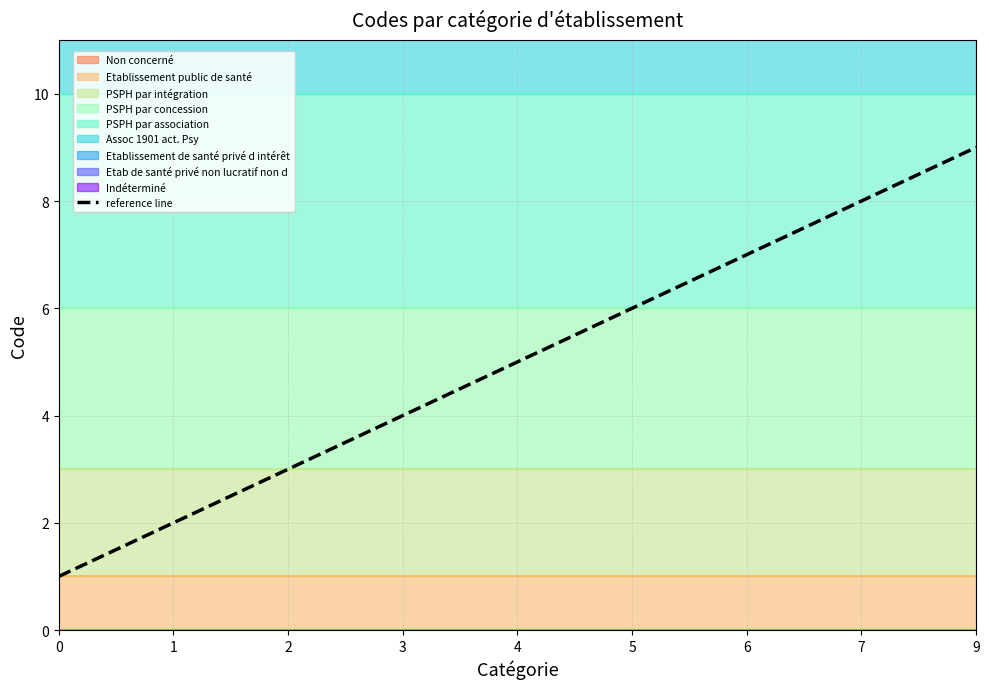

What is the approximate value at 3?

4